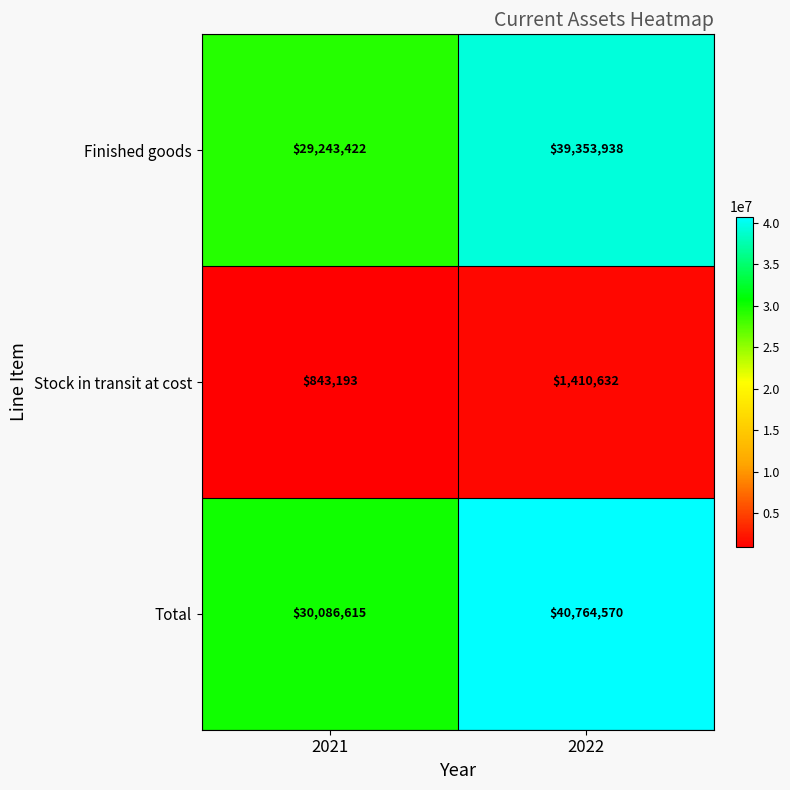

At how many categories does at least one series exceed 3610850?

2